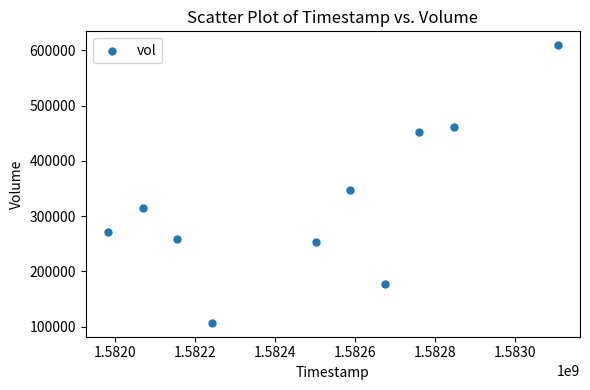

What Y value in the scatter plot is closest to 358250?

346900